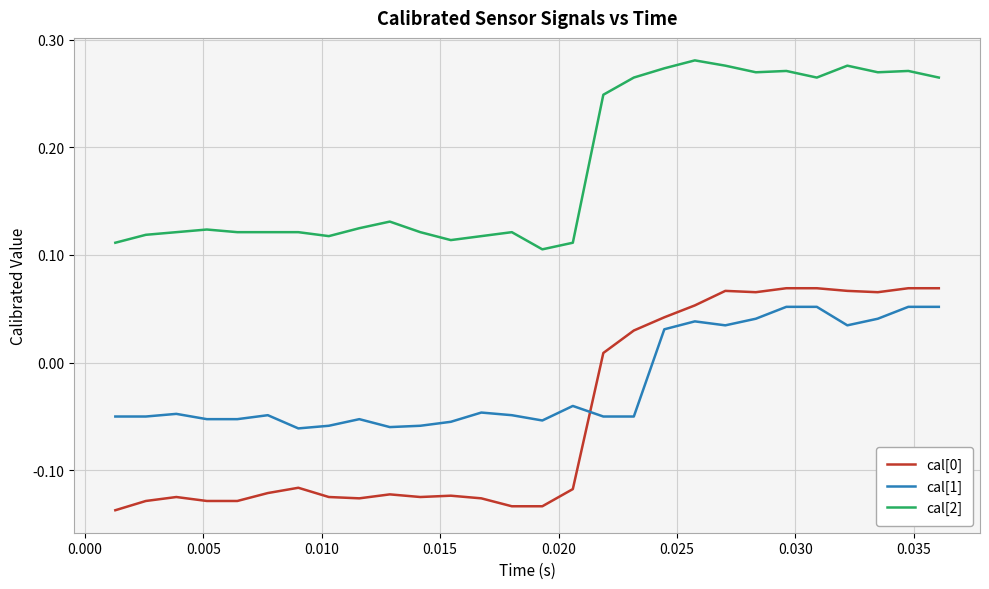

Is this an area chart (filled region under the line)?

No